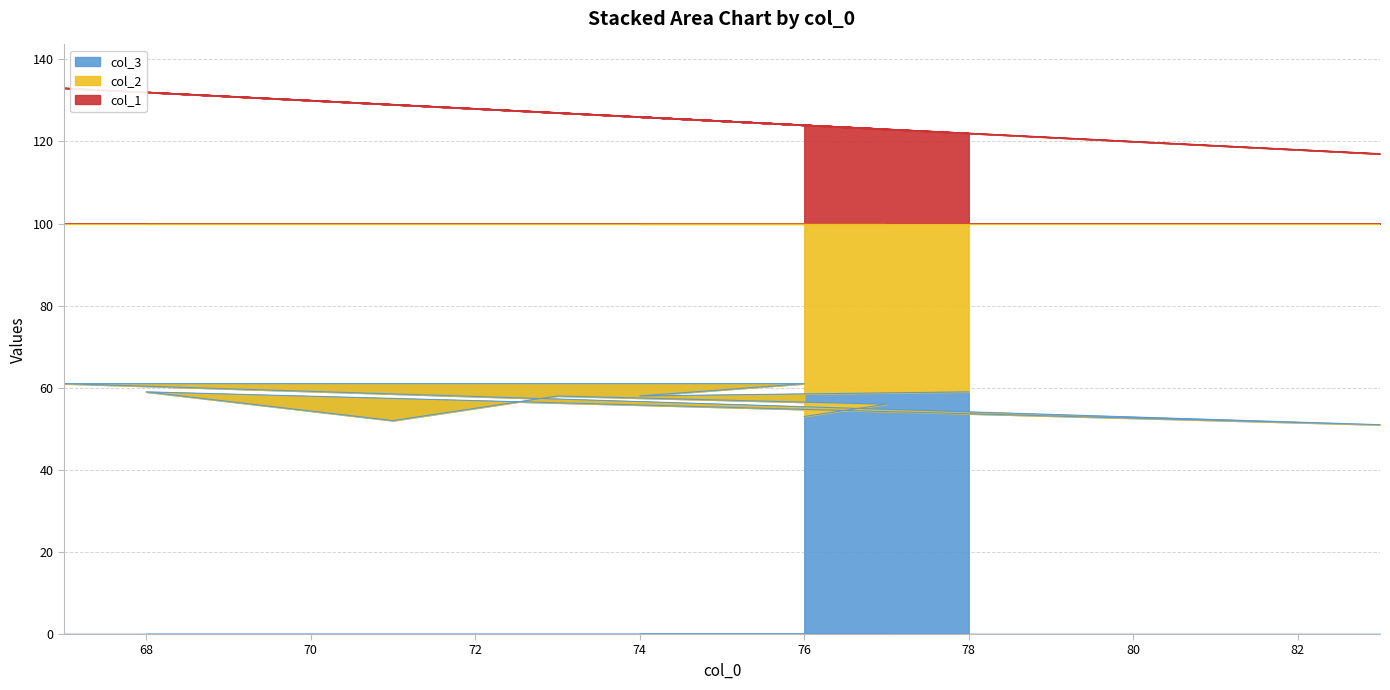

At how many categories does at least one series exceed 63?

10